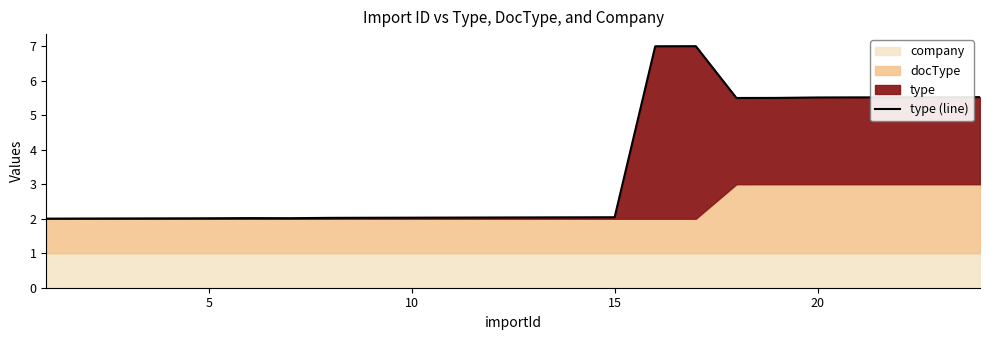

What is the difference between the second highest and second lowest values?

5.0